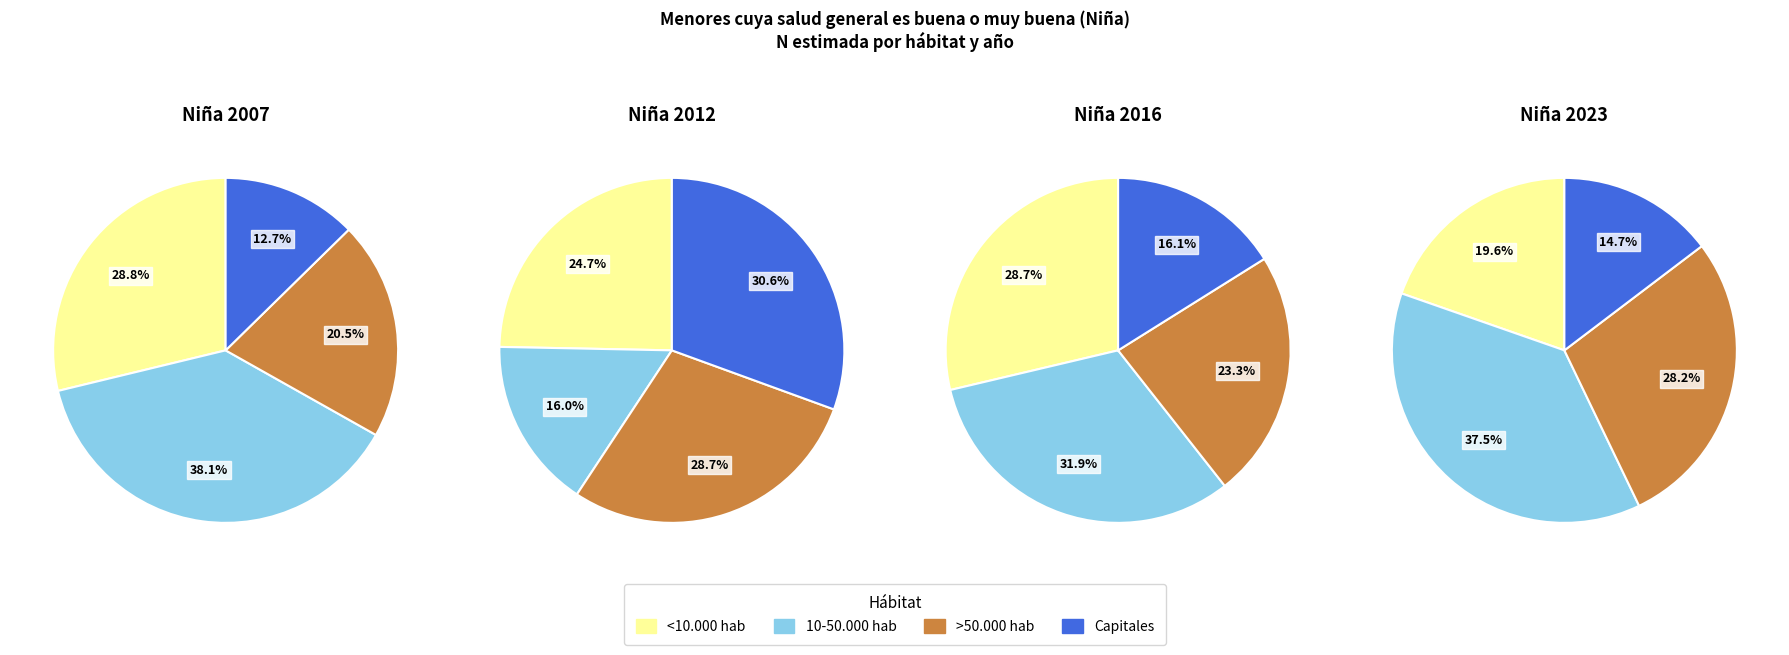

Which has a higher value, <10.000 hab or 10-50.000 hab?

10-50.000 hab